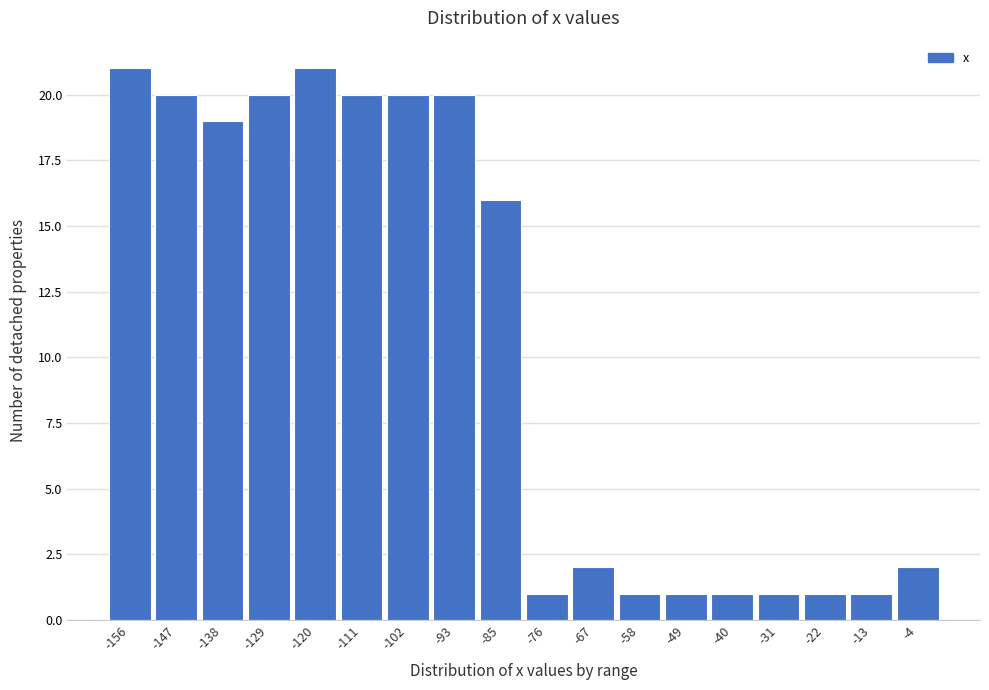

How tall is the bar that spans -89.0 to -80.1 on the x-axis? Neither the bar edges nor the heights are printed on the chart, so give them approximately, as read against the axes.

16